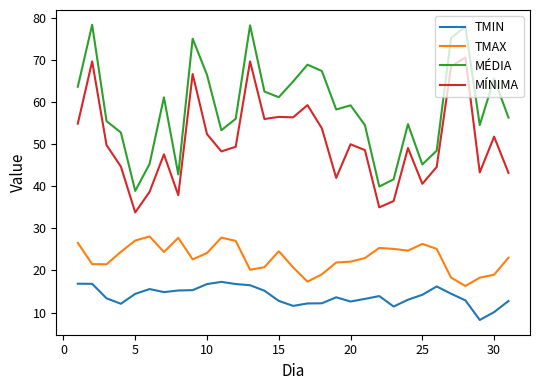

Which series has the largest total across all categories?

MÉDIA